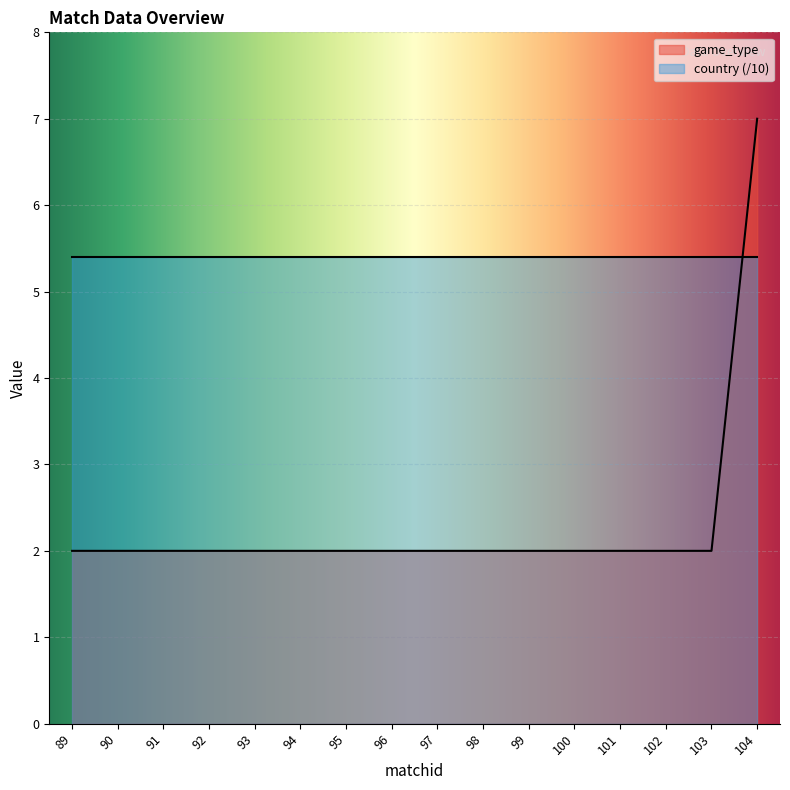

True or false: there are more than 2 points higher than both neighbors.

False